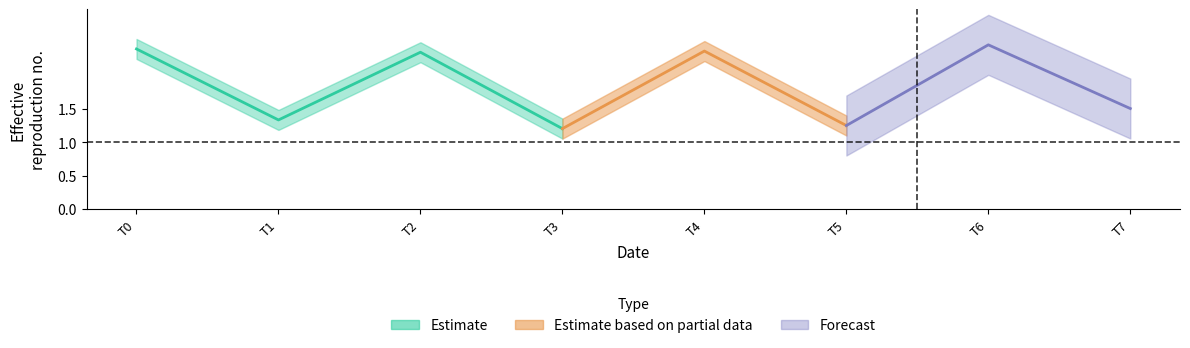

What is the difference between the values at 4 and 6?

0.1